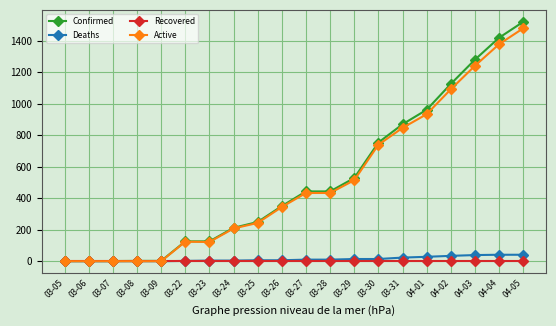

What is the average value of the Active series?

506